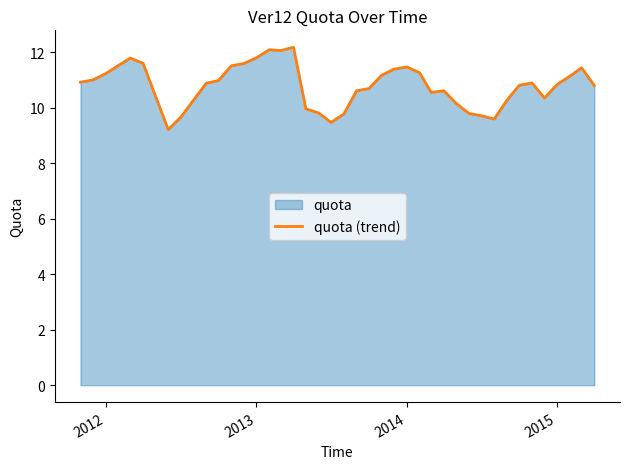

What is the greatest value displayed?

12.2